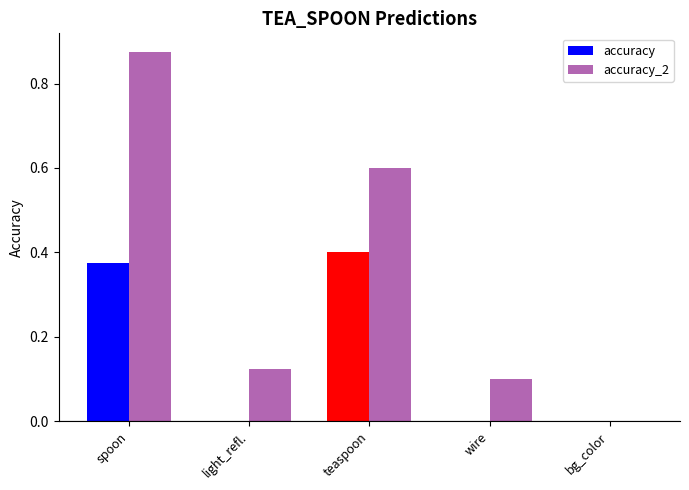

What is the sum of all accuracy values?

0.8